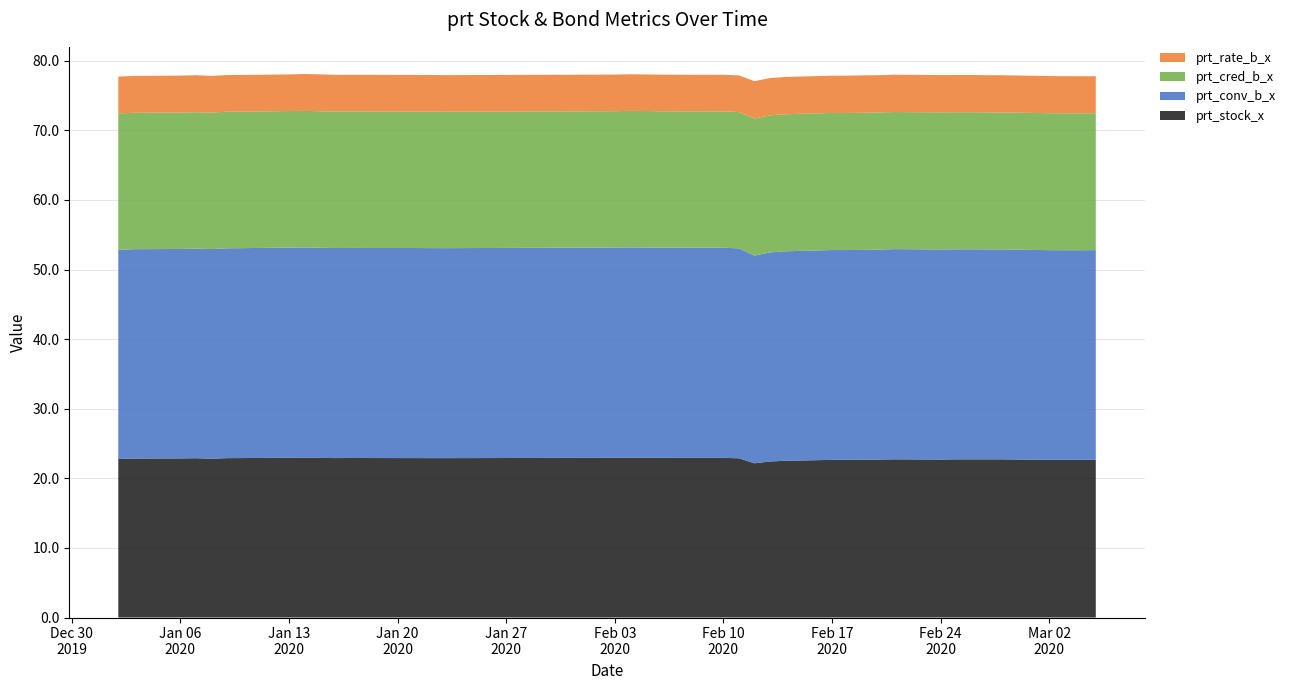

Reading left to right, extract all data points from this chart.

prt_stock_x: 22.8	22.8	22.9	22.9	22.8	22.9	22.9	22.9	23.0	22.9	22.9	22.9	22.9	22.9	22.9	22.9	22.9	23.0	23.0	22.9	22.9	22.9	22.9	22.2	22.4	22.5	22.6	22.7	22.7	22.7	22.7	22.7	22.7	22.7	22.7	22.7	22.6	22.6	22.7	22.7
prt_conv_b_x: 30.1	30.1	30.1	30.1	30.1	30.1	30.2	30.2	30.2	30.2	30.2	30.2	30.2	30.2	30.2	30.2	30.2	30.2	30.2	30.2	30.2	30.2	30.2	29.8	30.0	30.1	30.1	30.1	30.1	30.2	30.2	30.2	30.2	30.2	30.2	30.2	30.1	30.1	30.1	30.1
prt_cred_b_x: 19.6	19.6	19.6	19.6	19.6	19.6	19.6	19.6	19.6	19.6	19.6	19.6	19.6	19.6	19.6	19.6	19.6	19.6	19.6	19.6	19.6	19.6	19.6	19.7	19.7	19.7	19.7	19.7	19.7	19.7	19.7	19.7	19.7	19.7	19.7	19.7	19.7	19.7	19.7	19.7
prt_rate_b_x: 5.3	5.3	5.3	5.3	5.3	5.3	5.3	5.3	5.3	5.3	5.3	5.3	5.3	5.3	5.3	5.3	5.3	5.3	5.3	5.3	5.3	5.3	5.3	5.4	5.4	5.4	5.4	5.4	5.4	5.4	5.4	5.4	5.3	5.3	5.3	5.3	5.3	5.3	5.3	5.3